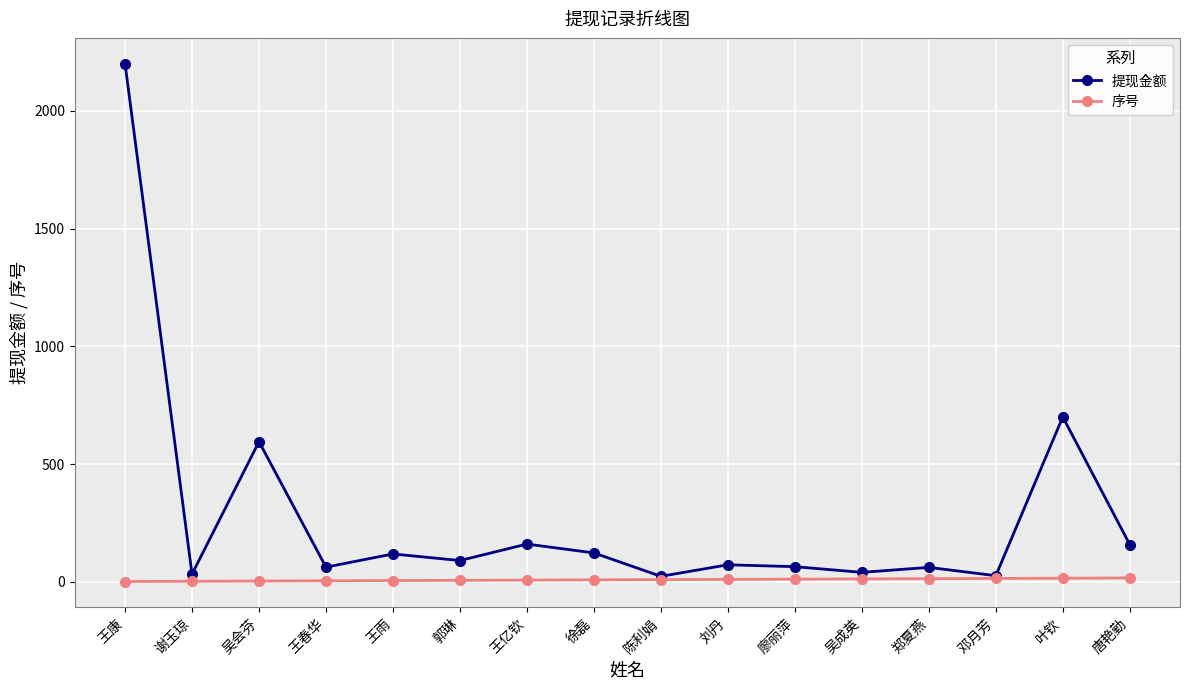

True or false: 提现金额 has a value of 2966.6 at 王康.

False